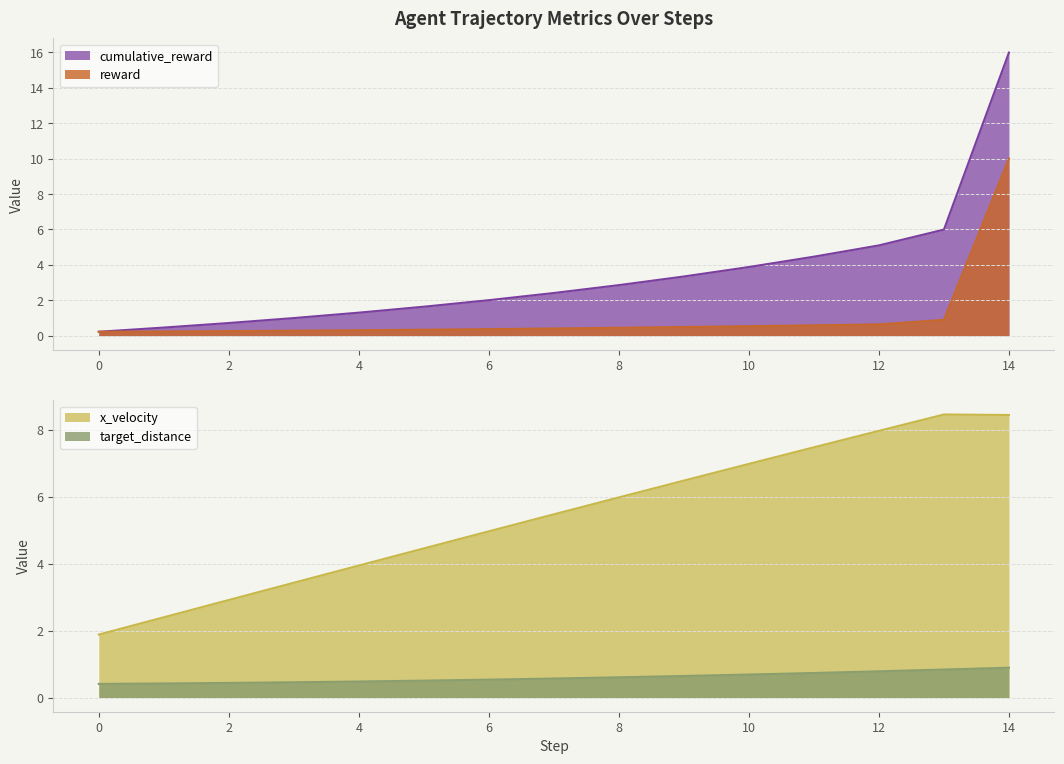

The x_velocity series shows 1.3 at 1. True or false?

False